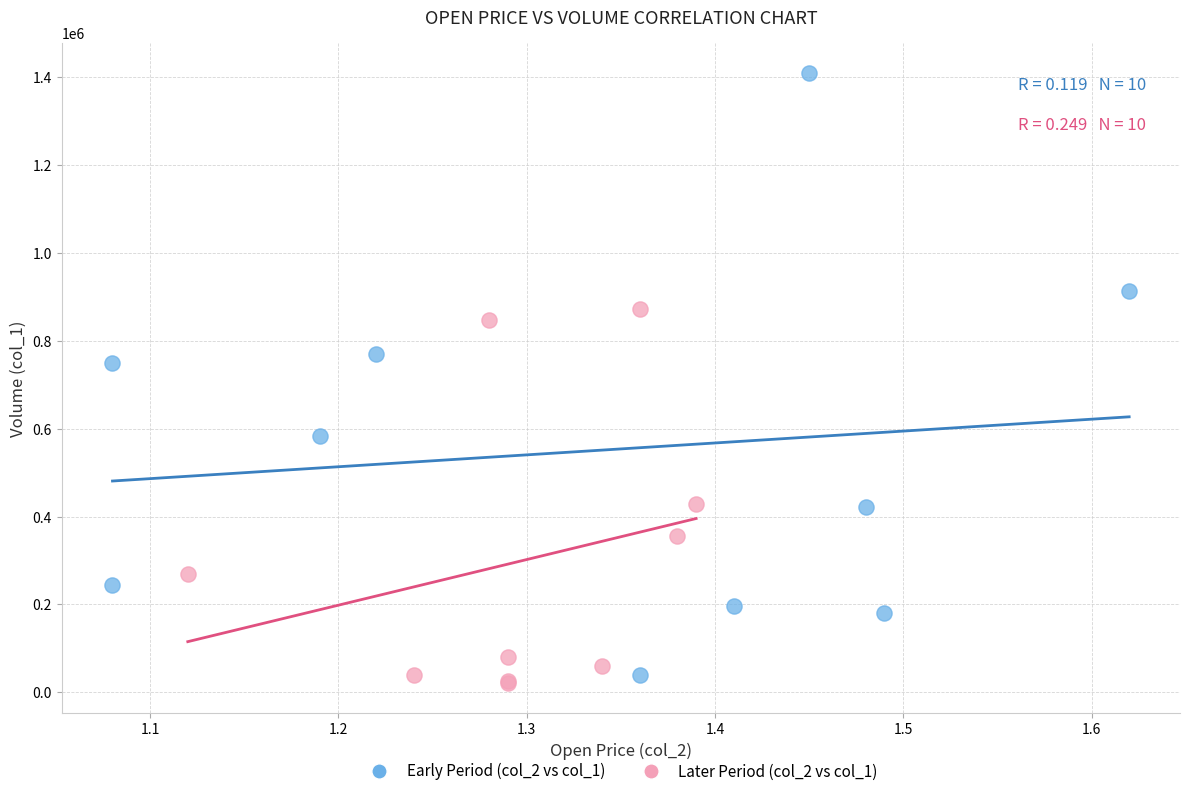

Which series has the largest Y range (max minus min)?

Early Period (col_2 vs col_1)